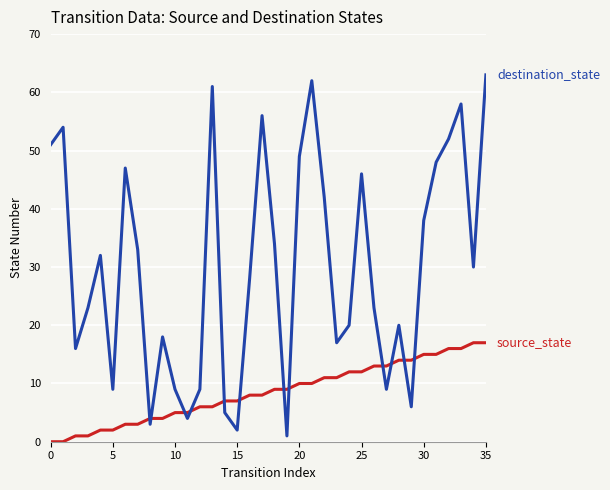

What is the maximum value shown in the chart?

63